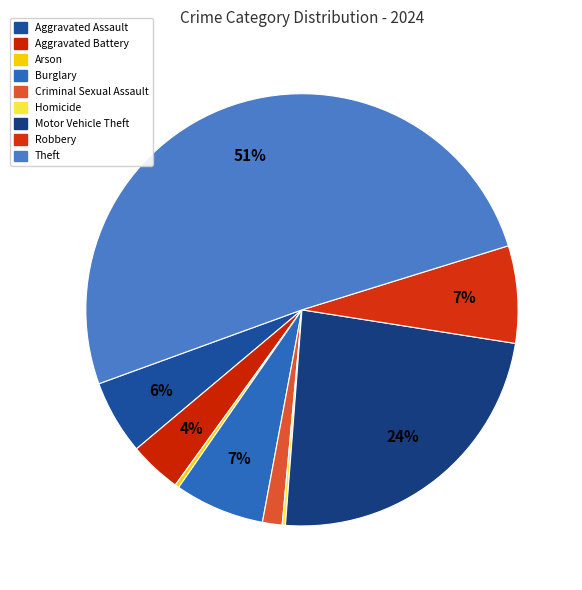

How many slices are in this pie chart?

9